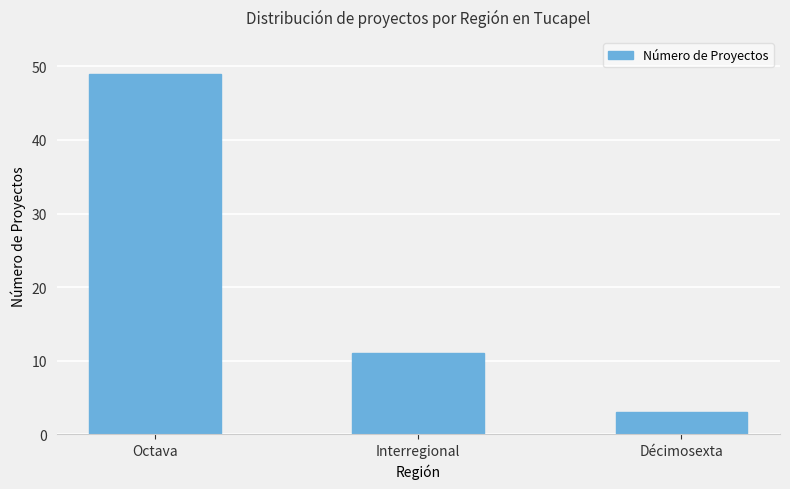

Rank the categories by value from highest to lowest.

Octava, Interregional, Décimosexta